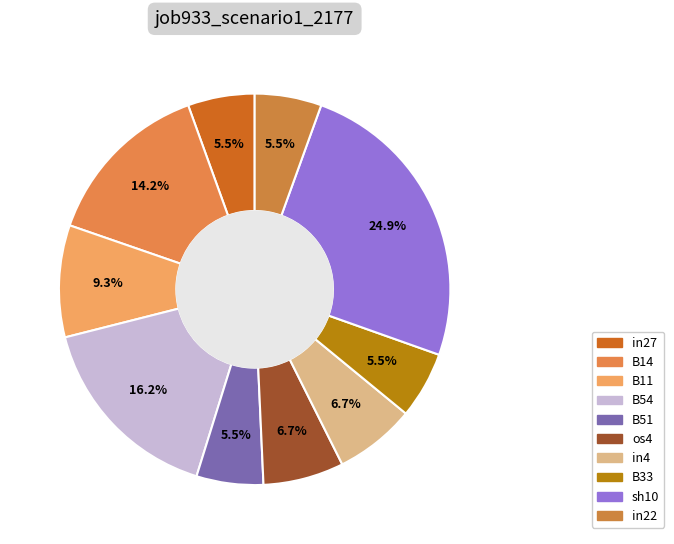

How many slices are in this pie chart?

10